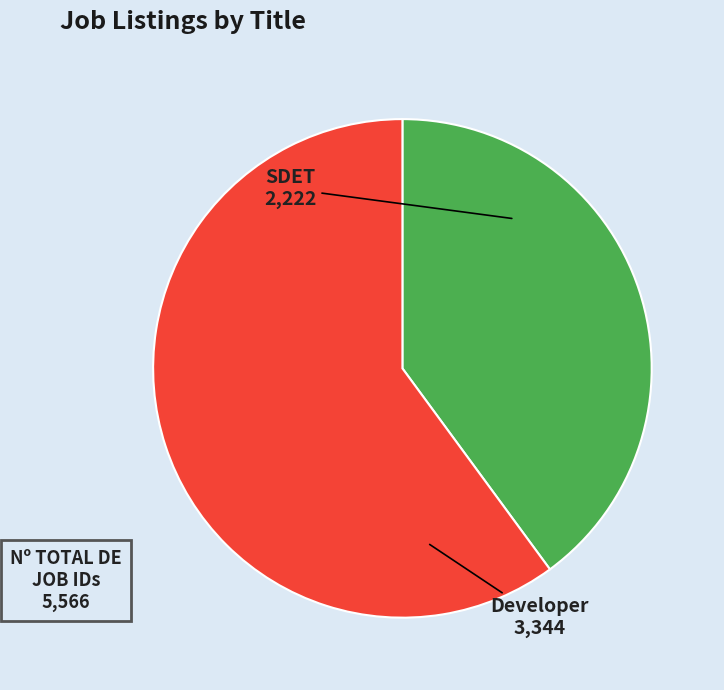

Which slice is the smallest?

SDET